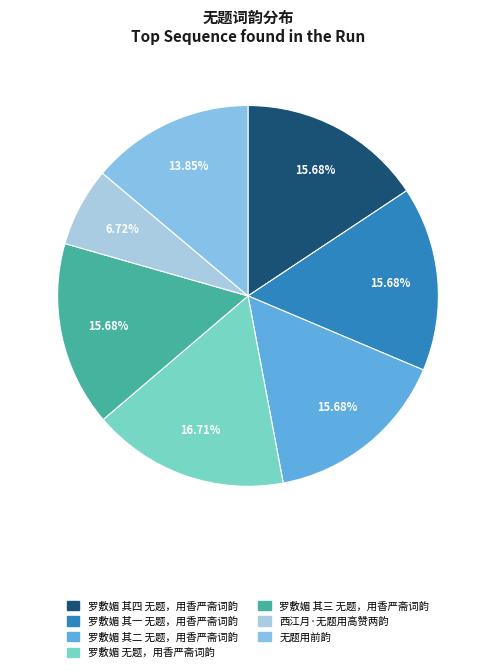

Rank the categories by value from lowest to highest.

西江月·无题用高赞两韵, 无题用前韵, 罗敷媚 其一 无题，用香严斋词韵, 罗敷媚 其二 无题，用香严斋词韵, 罗敷媚 其三 无题，用香严斋词韵, 罗敷媚 其四 无题，用香严斋词韵, 罗敷媚 无题，用香严斋词韵